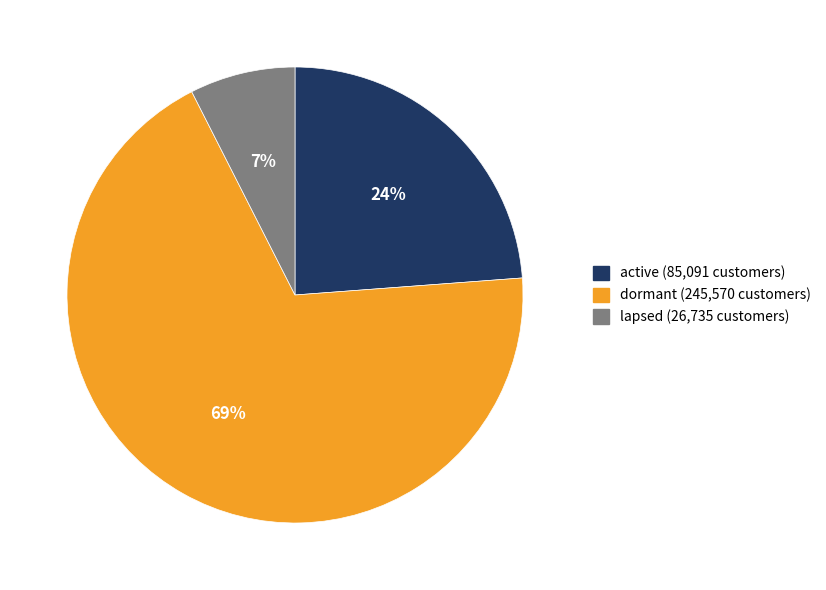

To the nearest percent, what percentage of the pie is lapsed?

7%